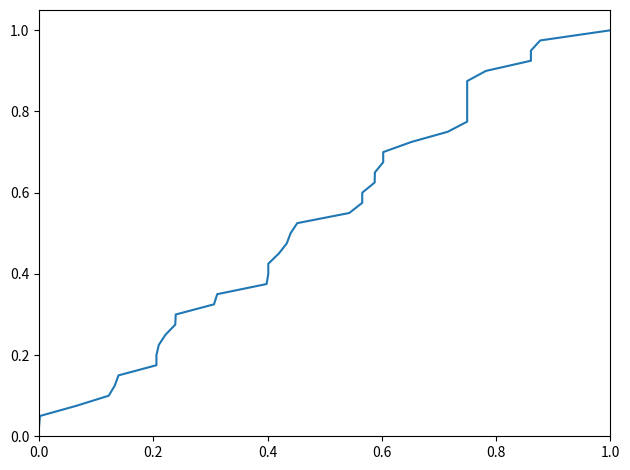

What is the sum of all values?

20.5